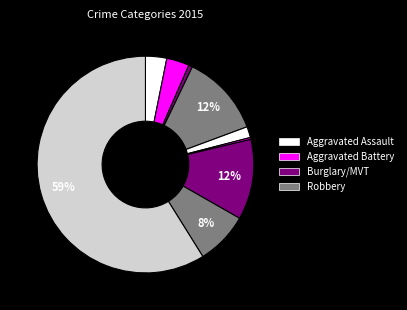

Which category accounts for the majority?

Theft